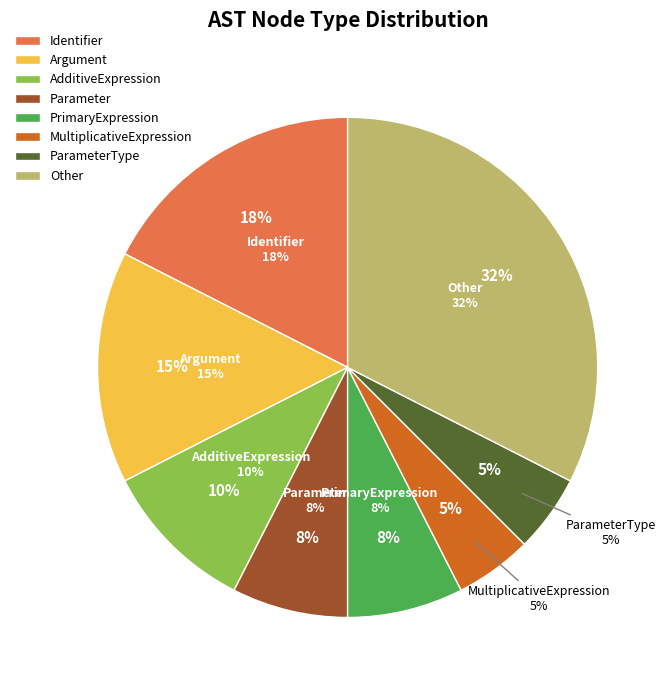

What percentage is NOT represented by PrimaryExpression?

92.5%